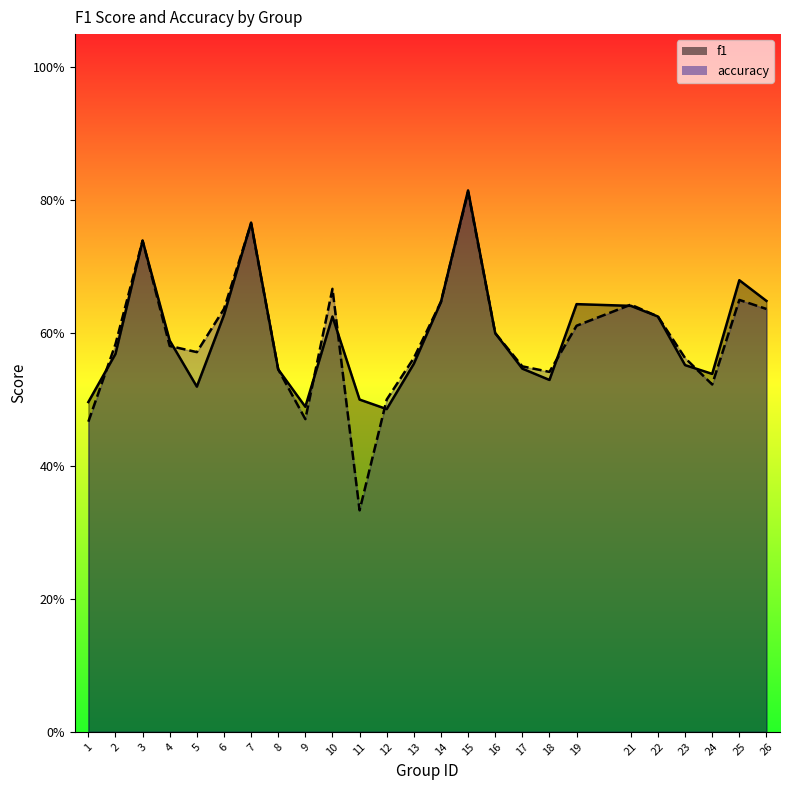

True or false: f1 has a value of 0.6 at 2.

True